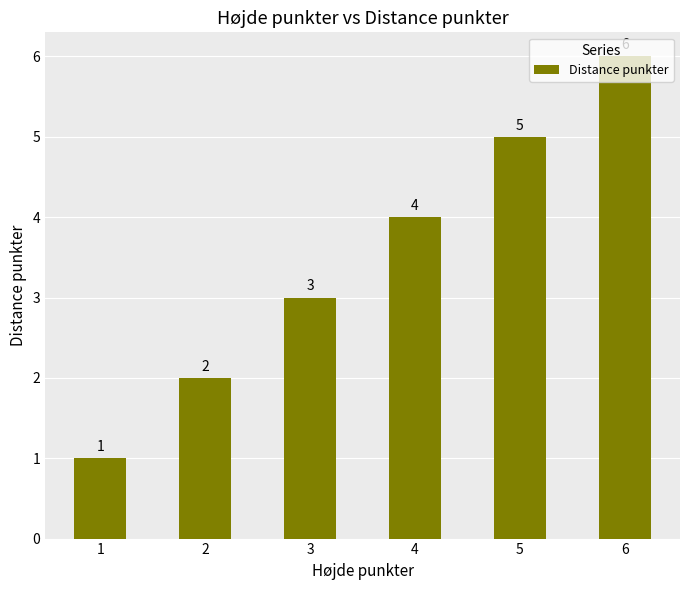

Reading left to right, transcribe all the data shown in this chart.

1	2	3	4	5	6